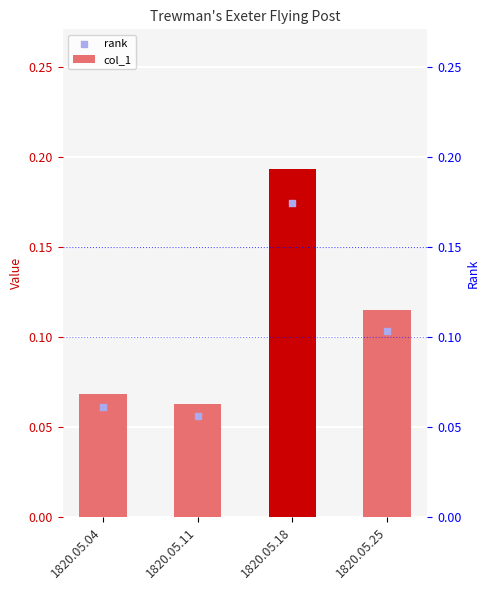

Which series contains the highest Y value?

col_1